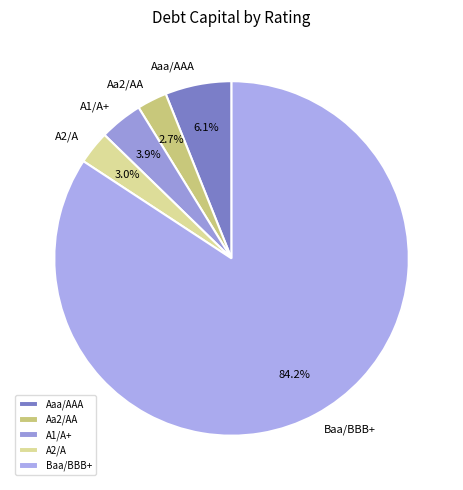

To the nearest percent, what is the difference between the largest and smallest slice percentages?

82%